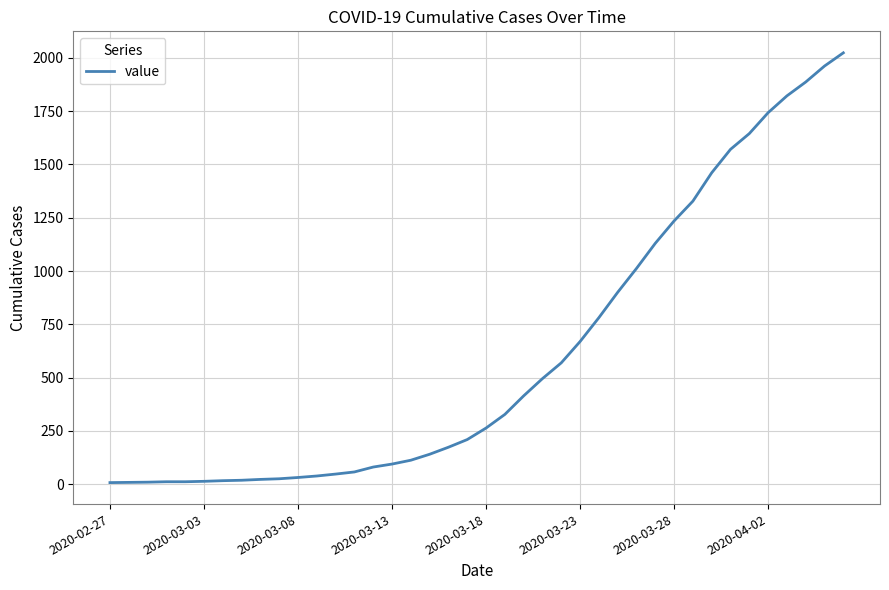

What is the difference between the maximum and second lowest values?

2016